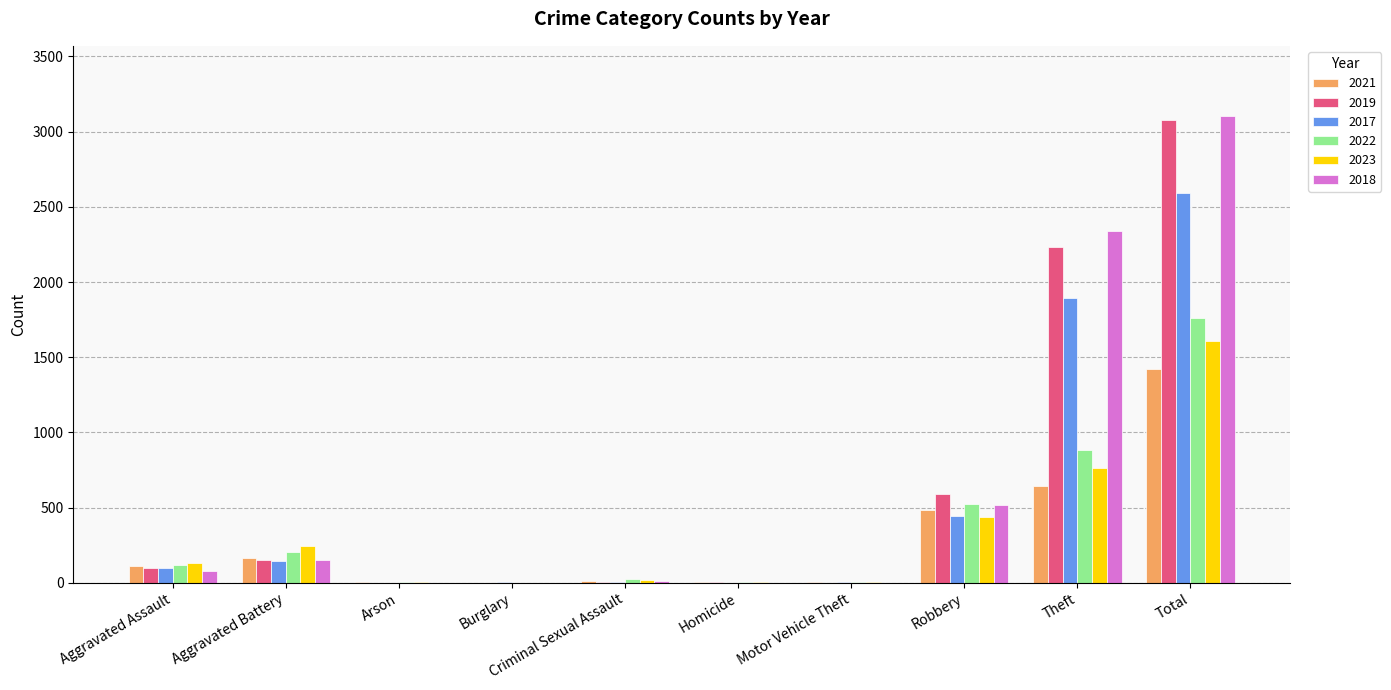

How many groups of bars are there?

10